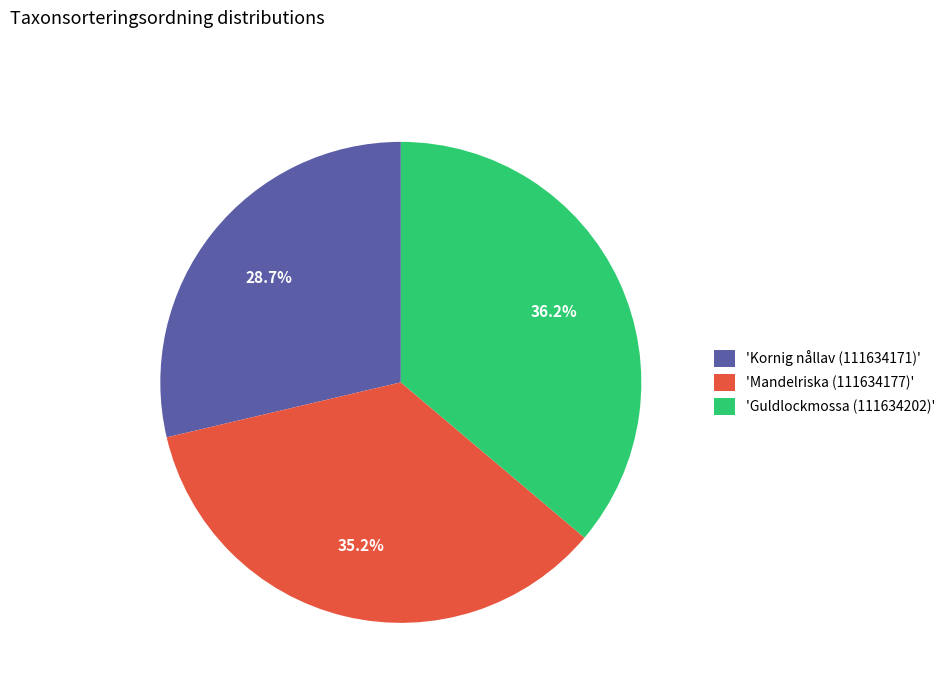

To the nearest percent, what is the difference between the largest and smallest slice percentages?

7%